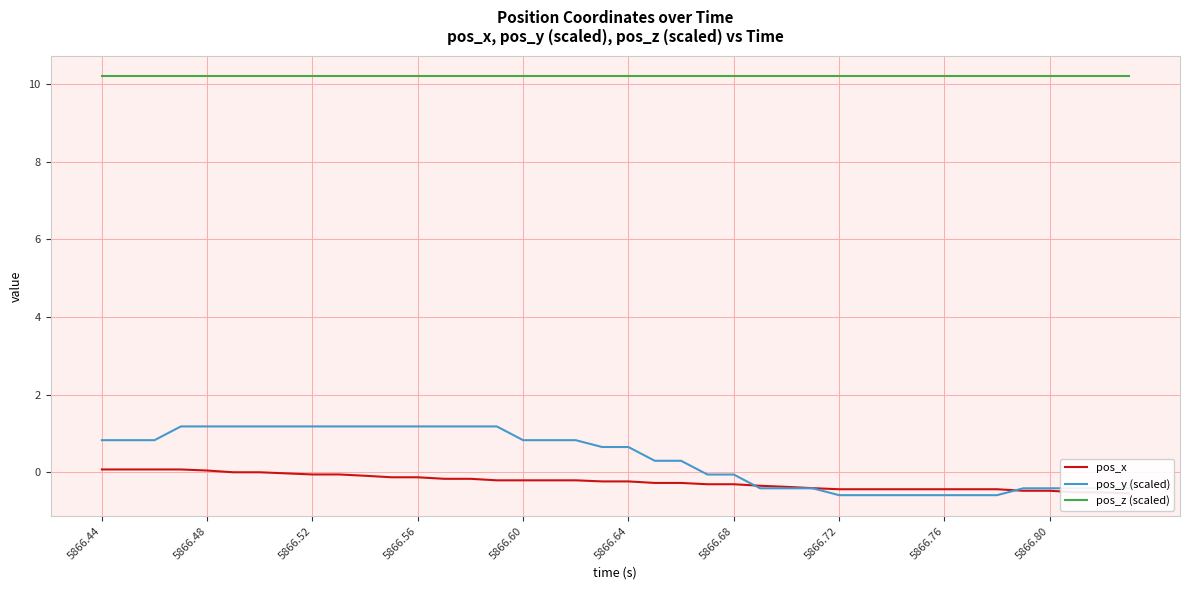

The value of pos_y (scaled) at 5866.80 is -0.4. True or false?

True